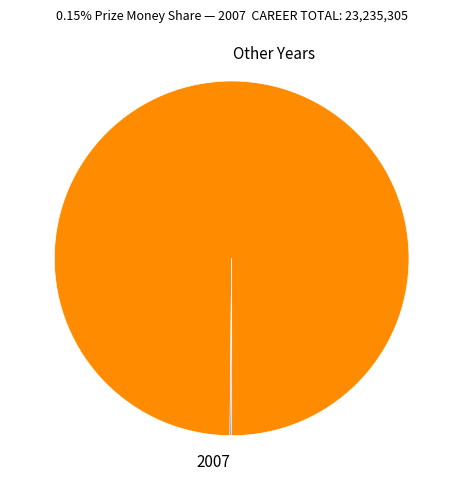

Does any single category account for the majority?

Yes